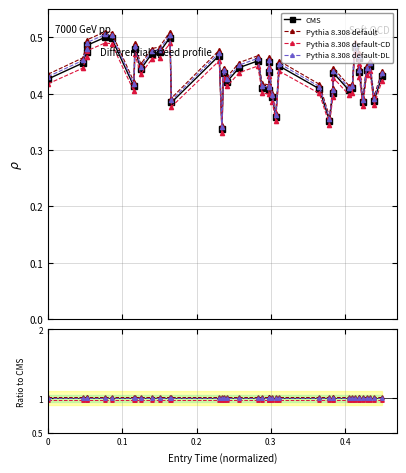

Reading left to right, what are all the values shown in this chart?

CMS: 0.4	0.5	0.5	0.5	0.5	0.5	0.4	0.5	0.4	0.5	0.5	0.5	0.4	0.5	0.3	0.4	0.4	0.4	0.5	0.4	0.4	0.5	0.4	0.4	0.4	0.4	0.4	0.4	0.4	0.4	0.4	0.4	0.5	0.5	0.4	0.4	0.4	0.4	0.4	0.4
Pythia 8.308 default: 1.0	1.0	1.0	1.0	1.0	1.0	1.0	1.0	1.0	1.0	1.0	1.0	1.0	1.0	1.0	1.0	1.0	1.0	1.0	1.0	1.0	1.0	1.0	1.0	1.0	1.0	1.0	1.0	1.0	1.0	1.0	1.0	1.0	1.0	1.0	1.0	1.0	1.0	1.0	1.0
Pythia 8.308 default-CD: 1.0	1.0	1.0	1.0	1.0	1.0	1.0	1.0	1.0	1.0	1.0	1.0	1.0	1.0	1.0	1.0	1.0	1.0	1.0	1.0	1.0	1.0	1.0	1.0	1.0	1.0	1.0	1.0	1.0	1.0	1.0	1.0	1.0	1.0	1.0	1.0	1.0	1.0	1.0	1.0
Pythia 8.308 default-DL: 1.0	1.0	1.0	1.0	1.0	1.0	1.0	1.0	1.0	1.0	1.0	1.0	1.0	1.0	1.0	1.0	1.0	1.0	1.0	1.0	1.0	1.0	1.0	1.0	1.0	1.0	1.0	1.0	1.0	1.0	1.0	1.0	1.0	1.0	1.0	1.0	1.0	1.0	1.0	1.0